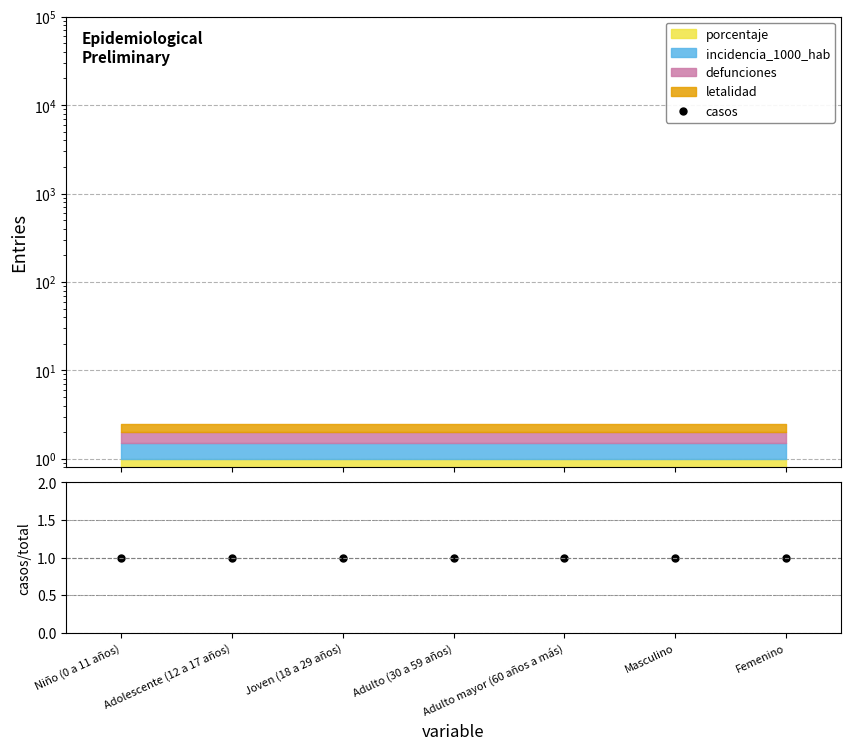

True or false: casos / total and casos cross at least once.

False